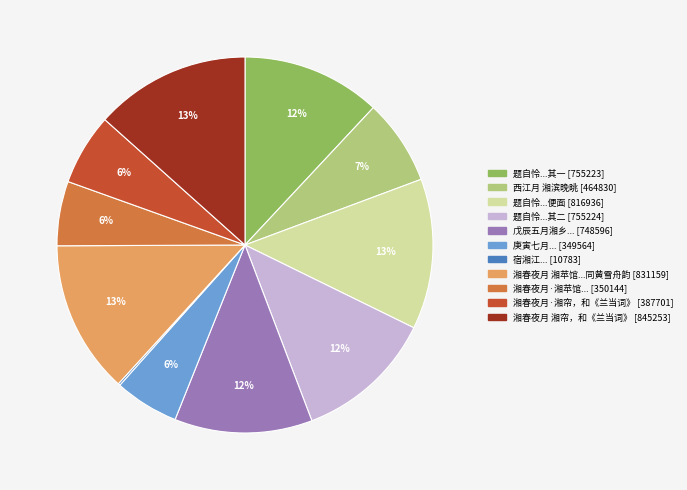

Is there any slice that represents more than half of the pie?

No